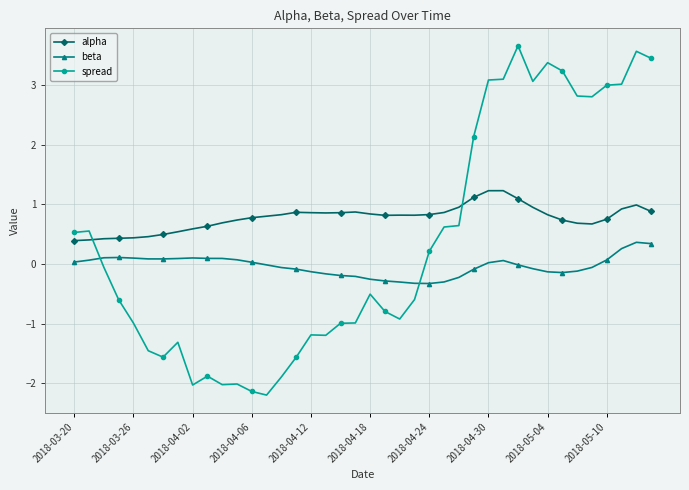

Which series has the widest spread of values?

spread